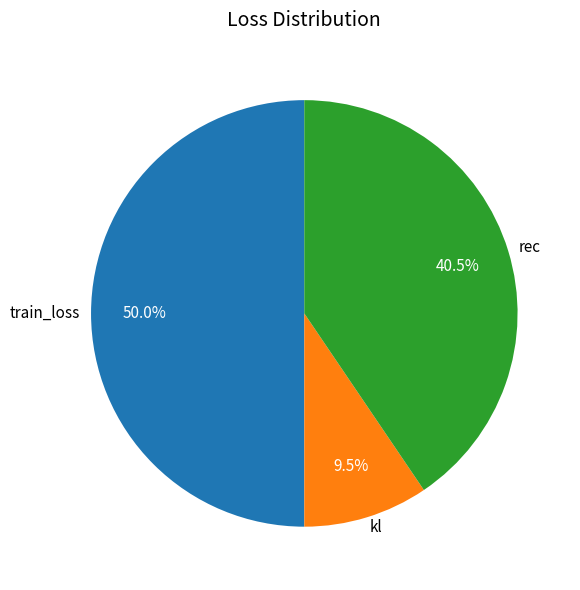

What is the total percentage of kl and train_loss?

59.5%